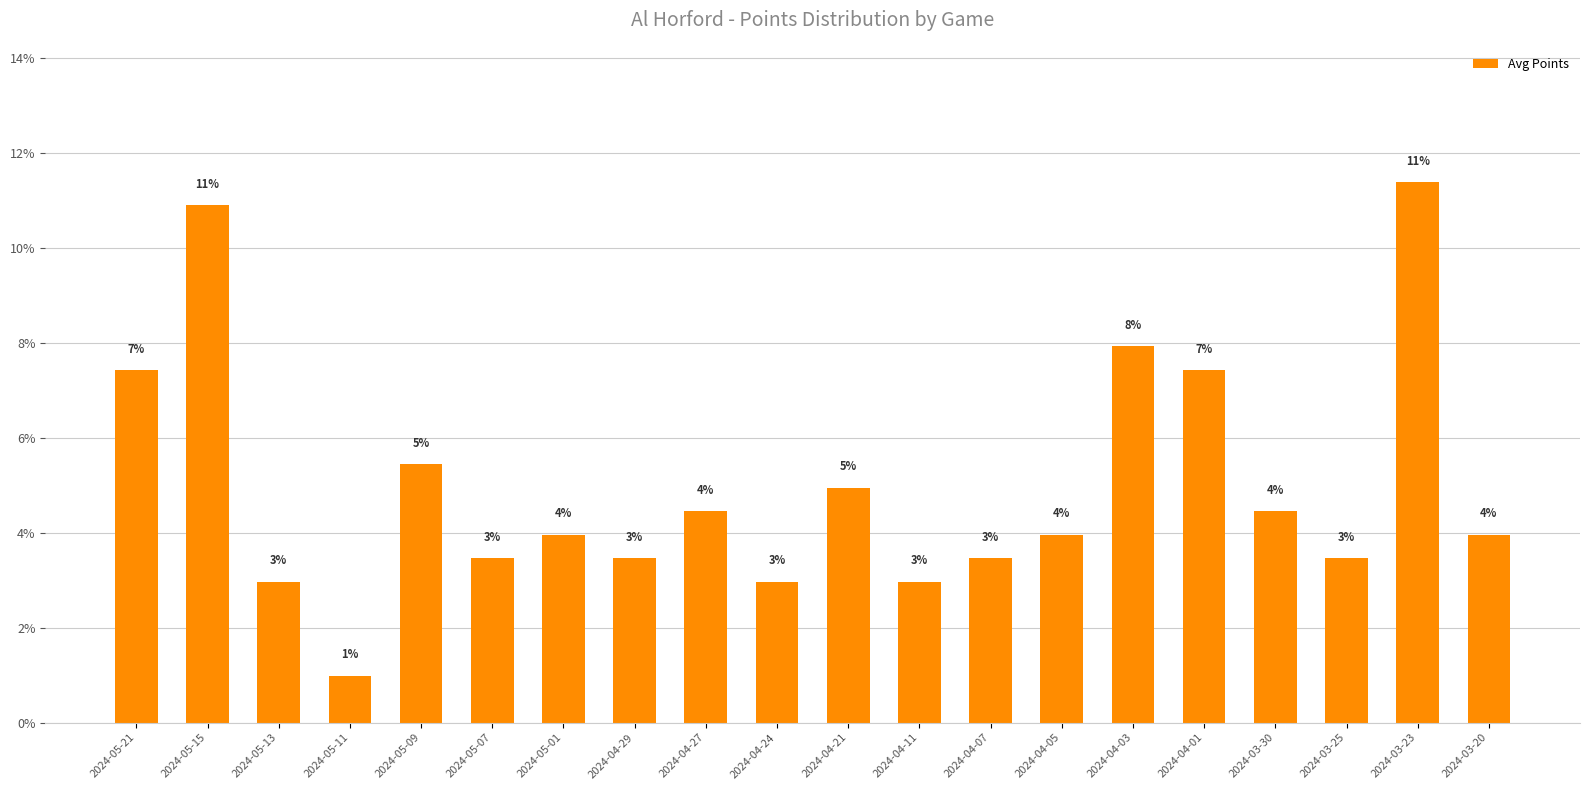

How many bars are there in total?

20